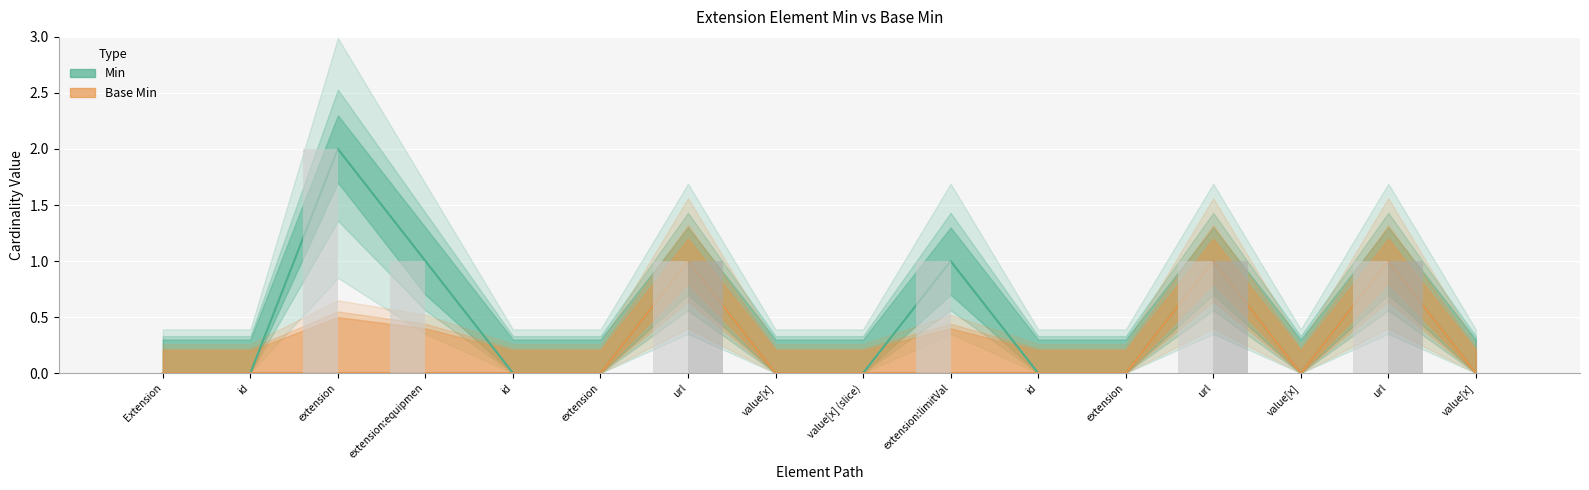

Which series changed the most between url and value[x] (slice)?

Min